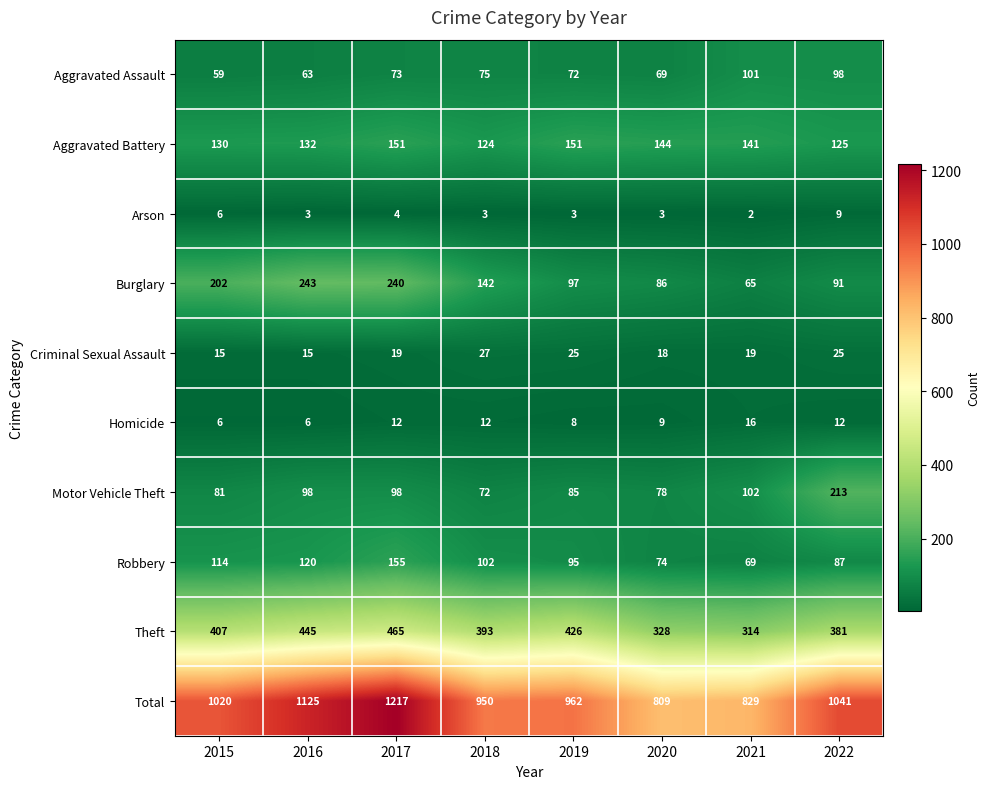

What is the difference between the Motor Vehicle Theft values at 2020 and 2018?

6